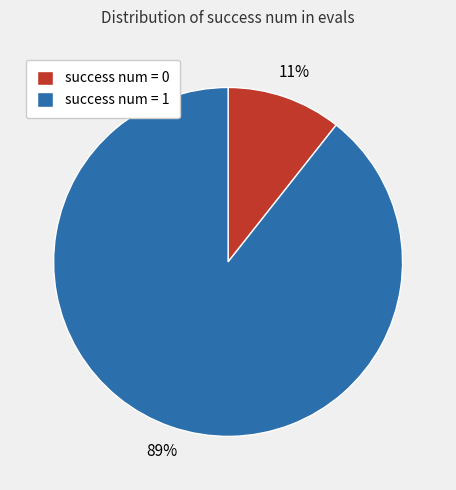

The success num = 0 slice represents 17% of the pie. True or false?

False